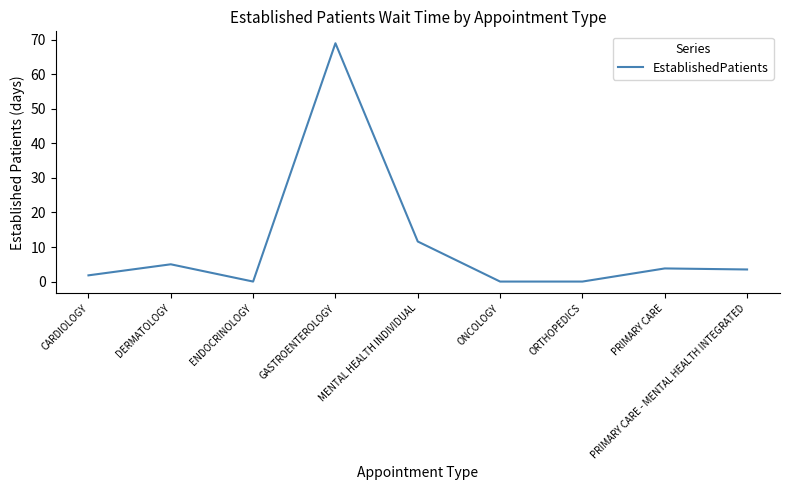

What is the maximum value shown in the chart?

69.0